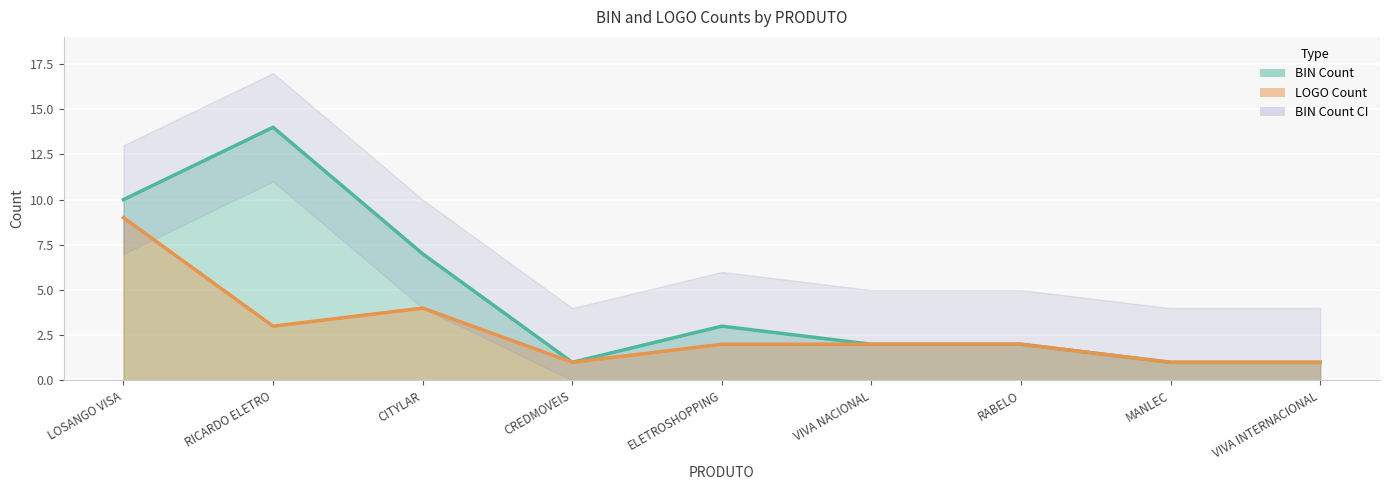

How many data points in LOGO Count are above 2?

3